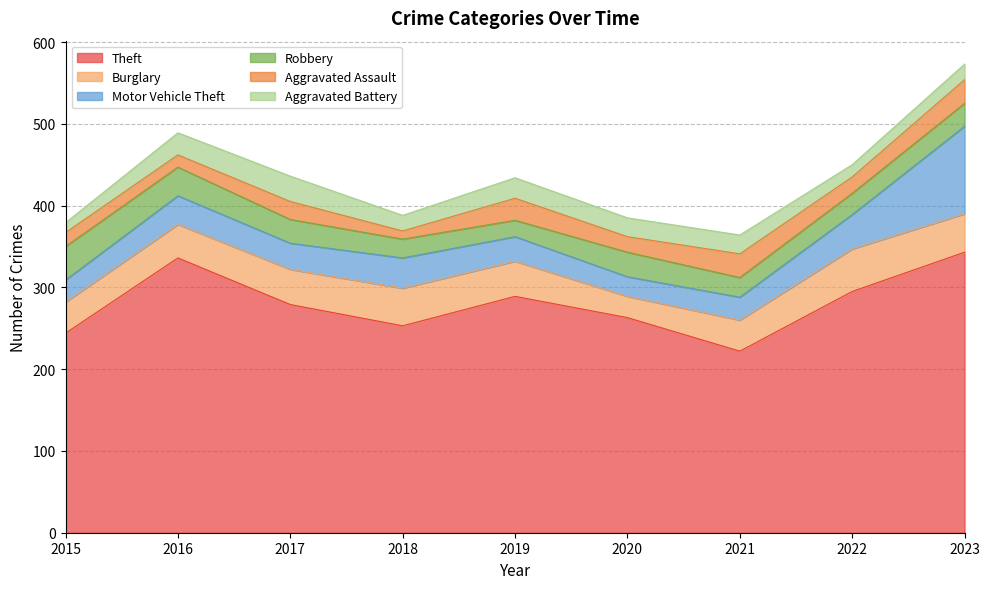

True or false: Motor Vehicle Theft has a value of 37 at 2015.

False